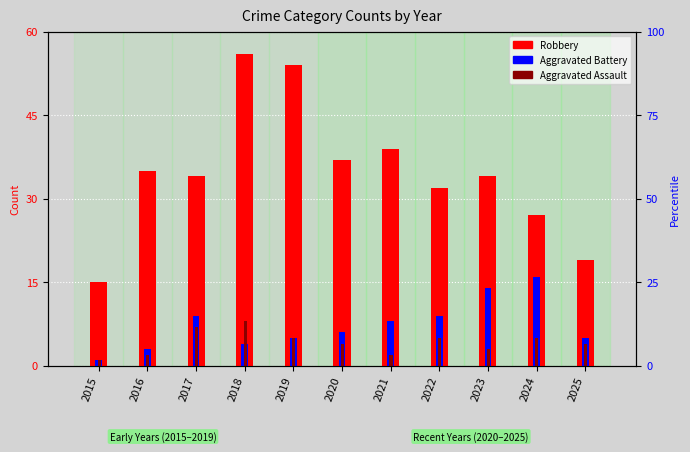

What is the difference between the maximum and minimum values in the Aggravated Battery series?

15